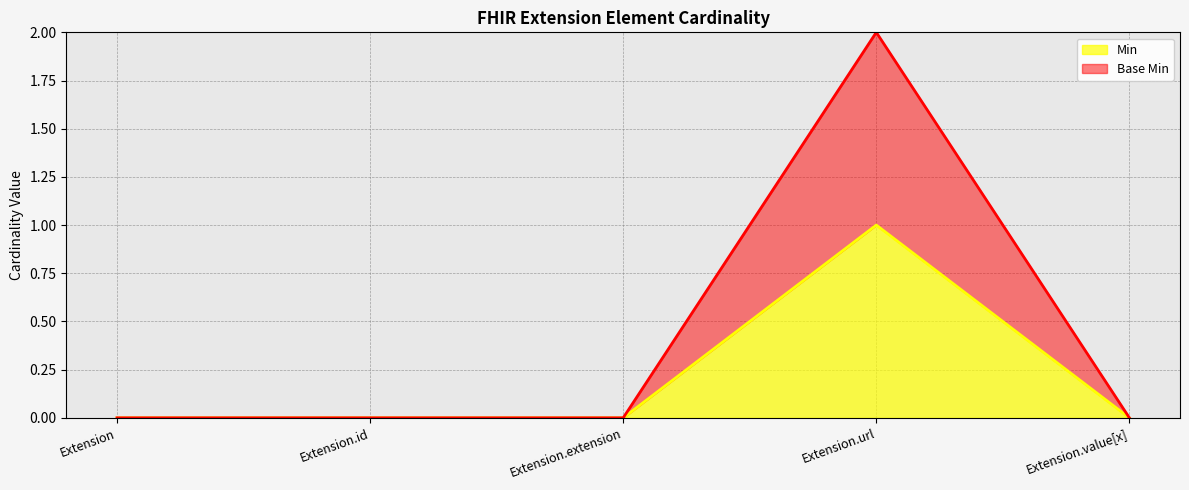

True or false: Base Min has more than 2 points higher than both neighbors.

False